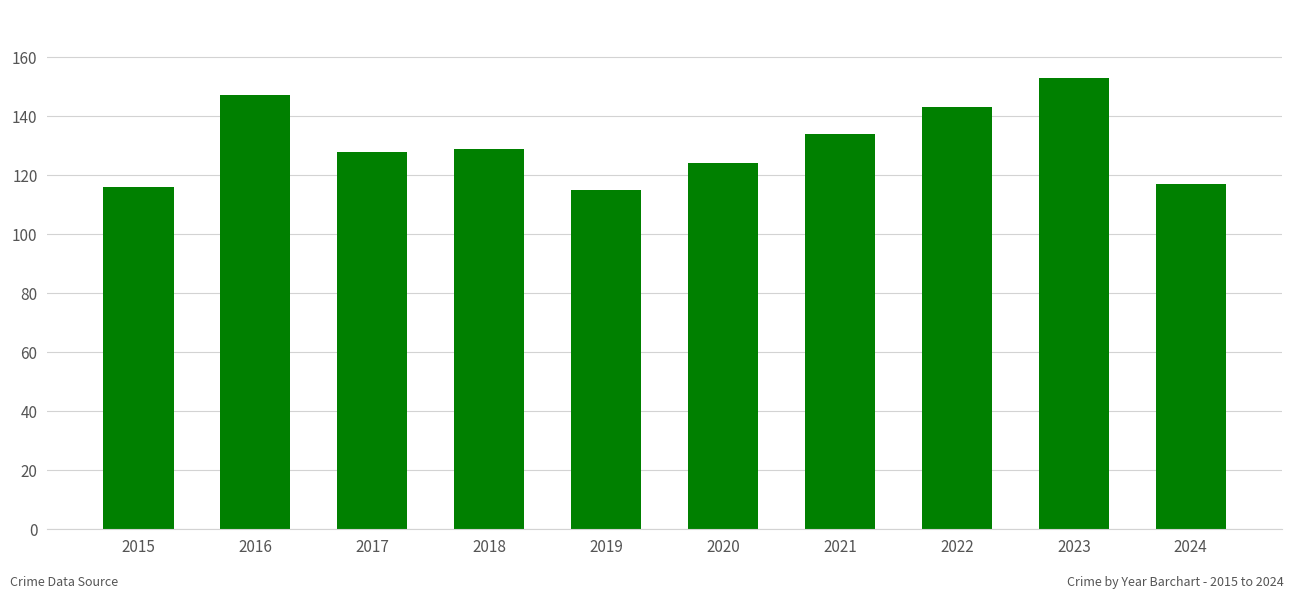

Is it true that the value at 2023 is 153?

True